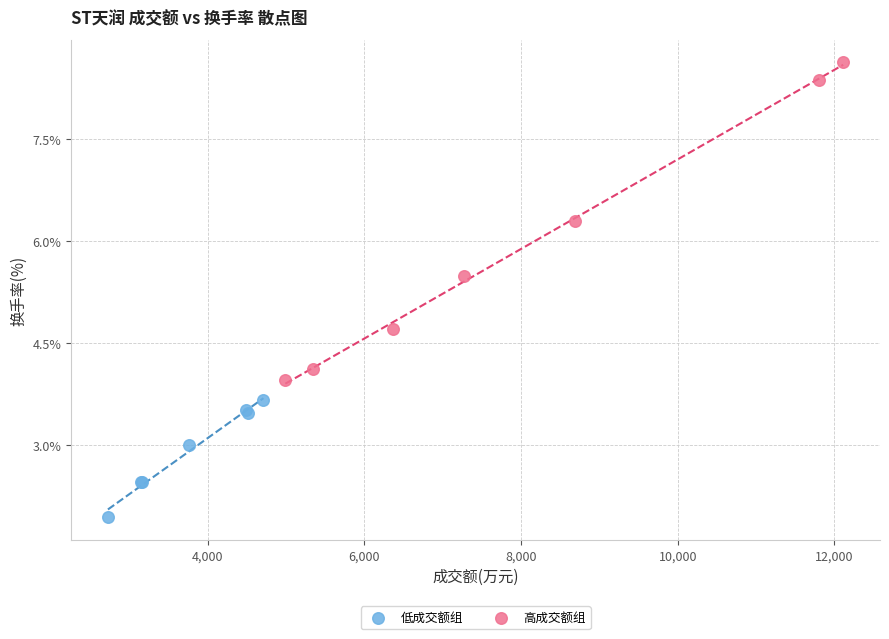

Which series reaches the minimum Y coordinate?

低成交额组